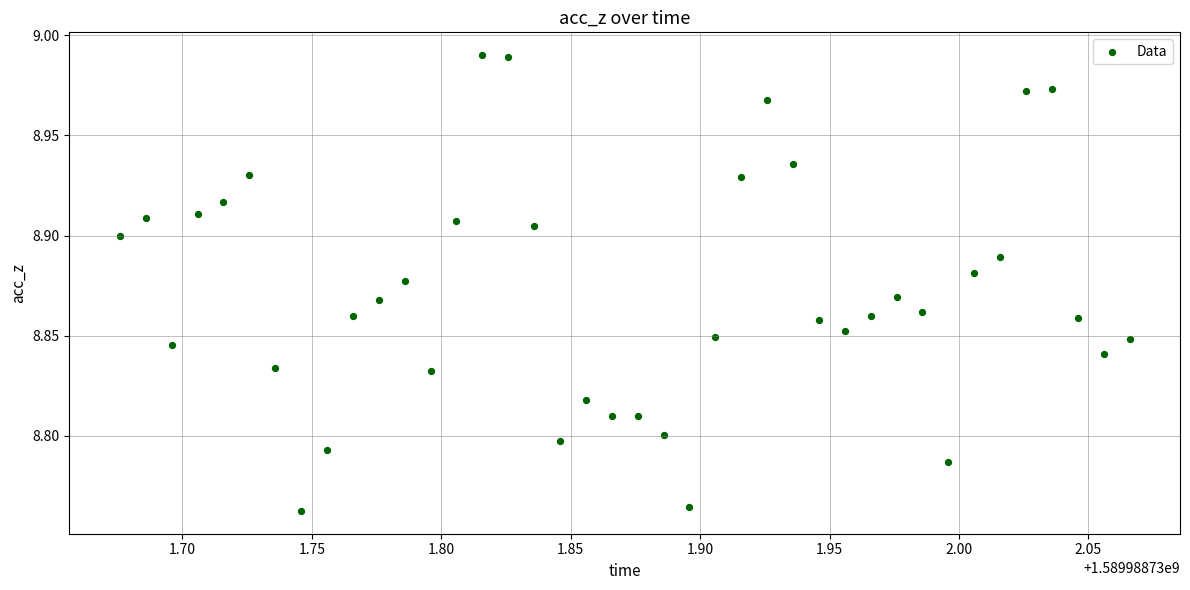

What is the range of X values (max minus min)?

0.4